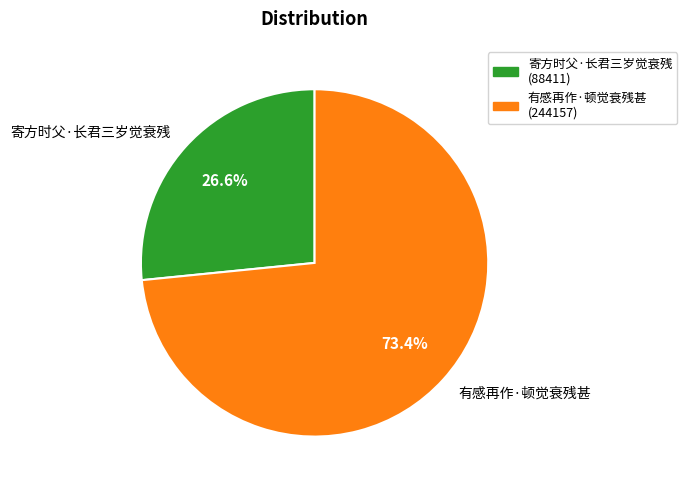

What is the ratio of the value at 寄方时父·长君三岁觉衰残 to the value at 有感再作·顿觉衰残甚?

0.4